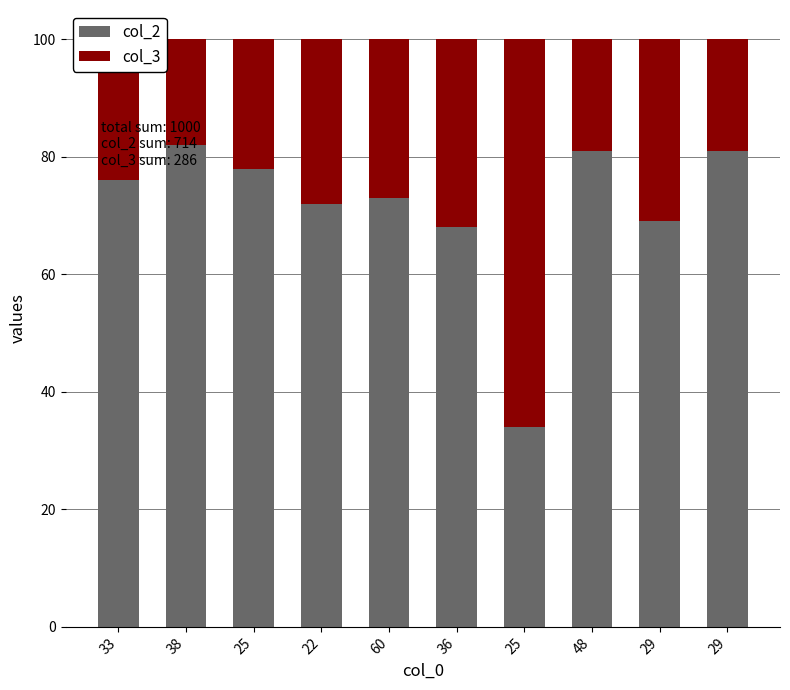

How many bars are there in total?

10